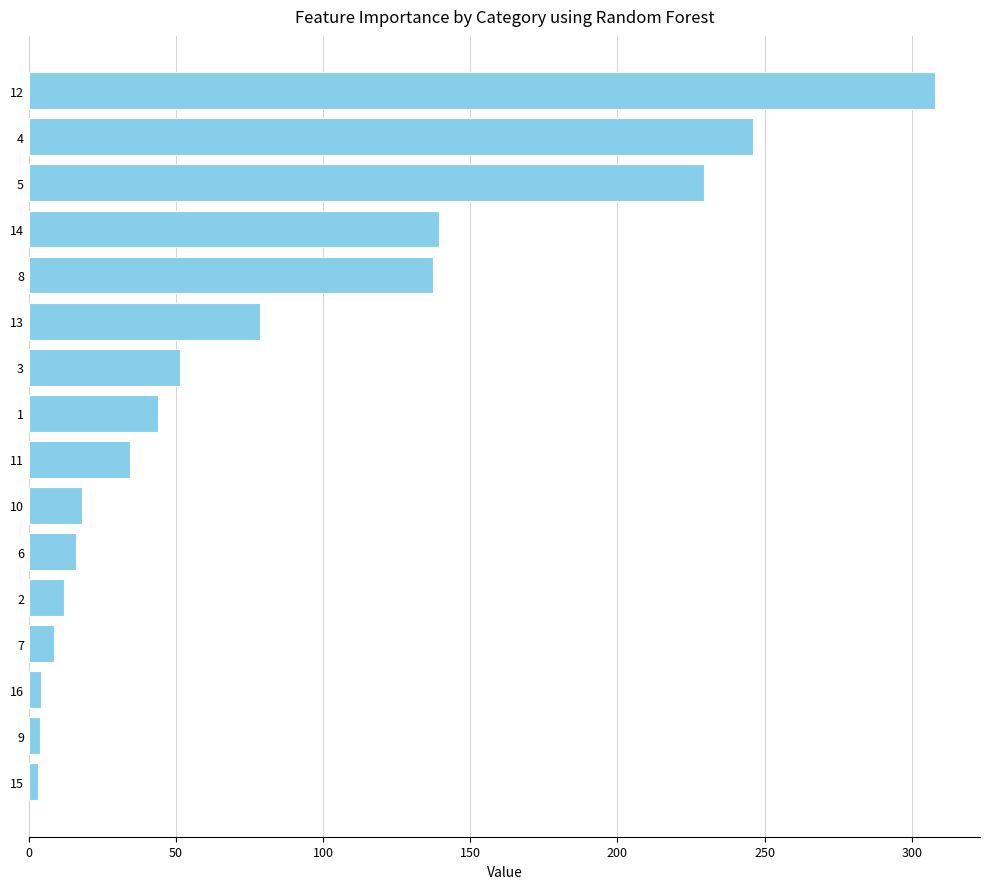

What is the average value?

83.3